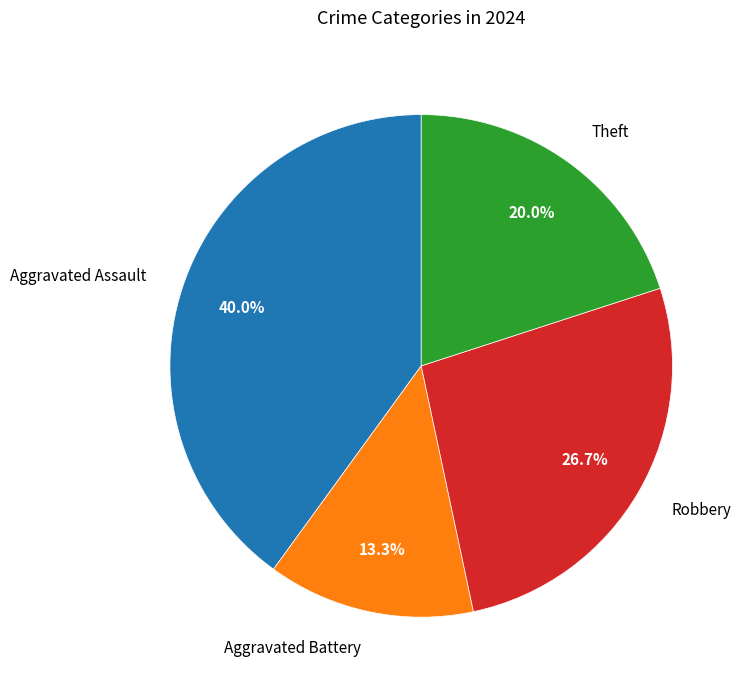

What is the total percentage of Aggravated Battery and Robbery?

40.0%